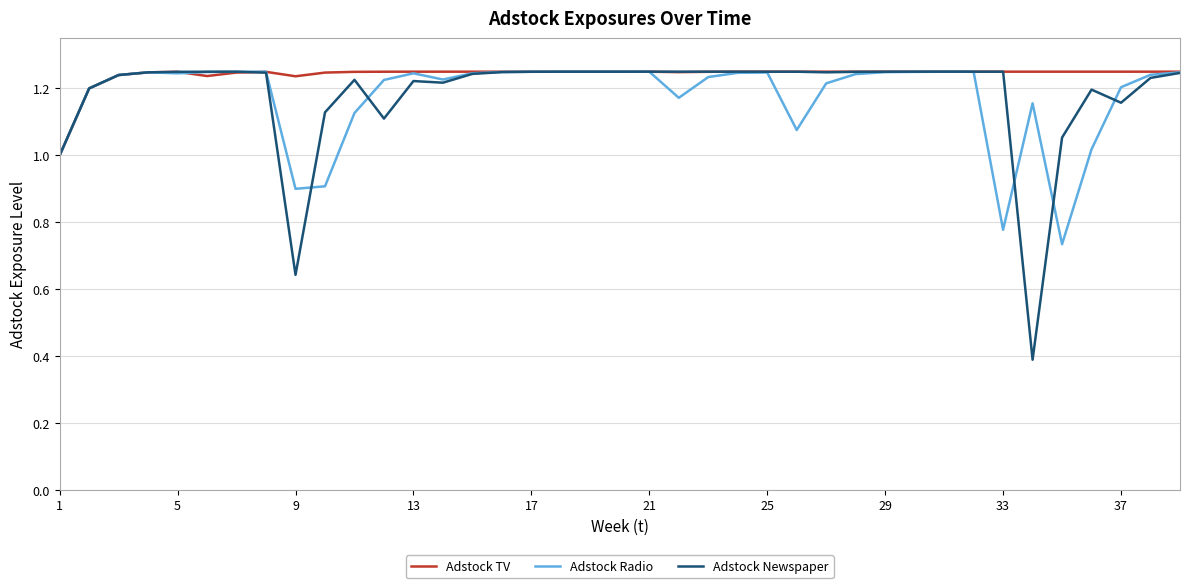

Which series has the widest spread of values?

Adstock Newspaper